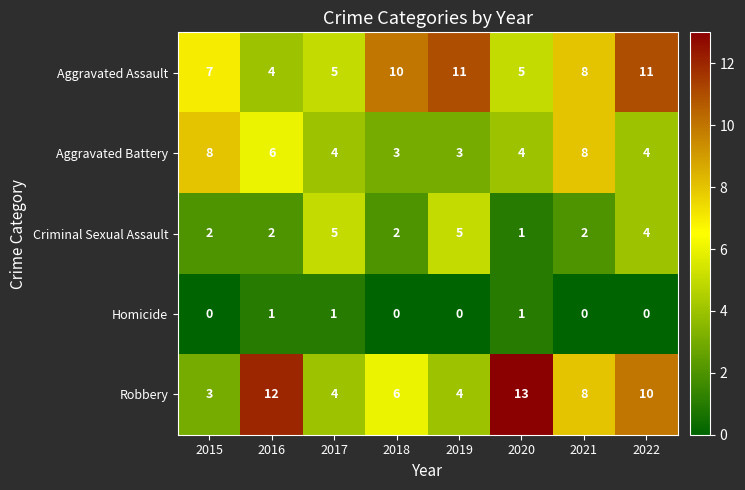

Which series changed the most between 2018 and 2022?

Robbery